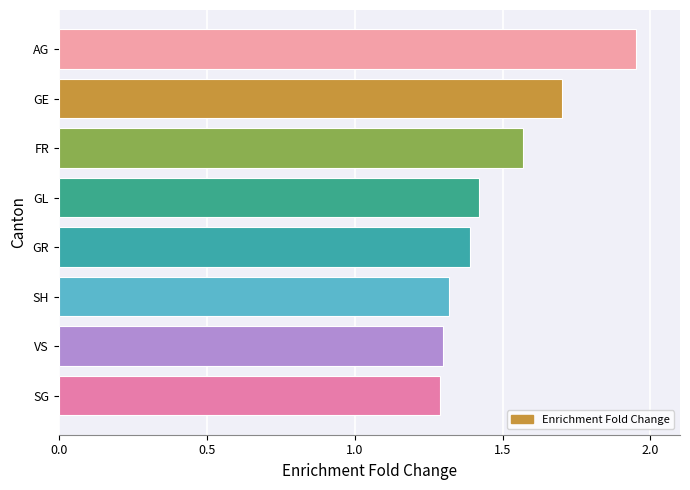

What is the ratio of the value at VS to the value at AG?

0.7